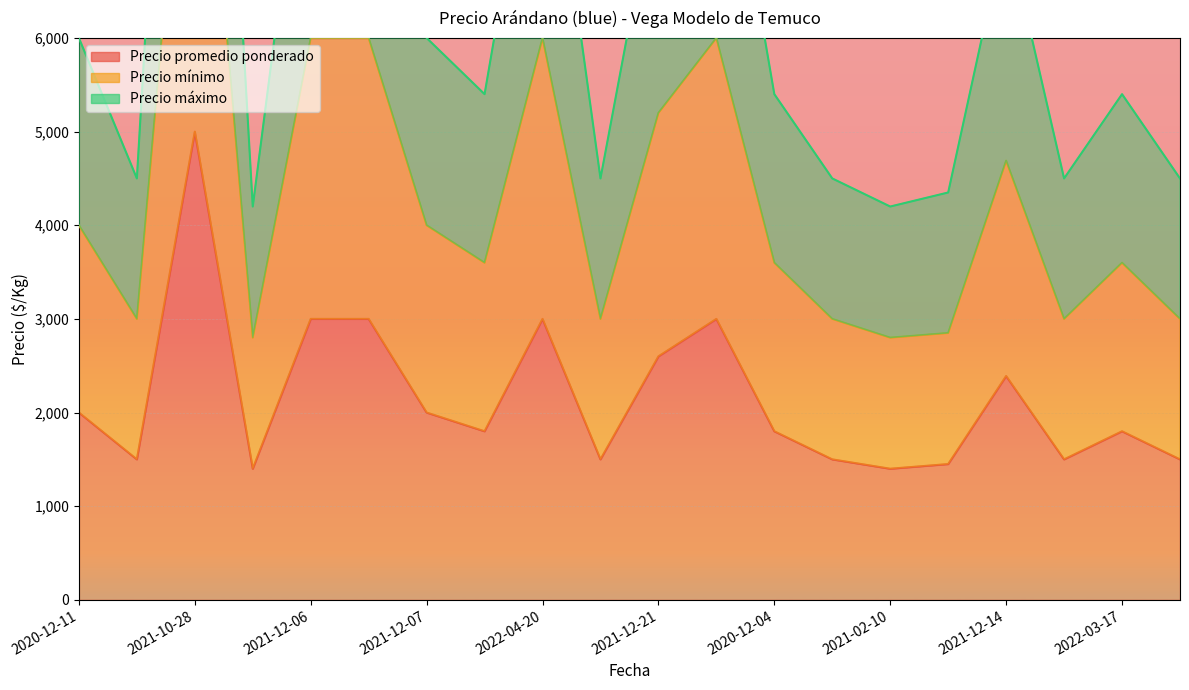

How many lines are shown in the chart?

3